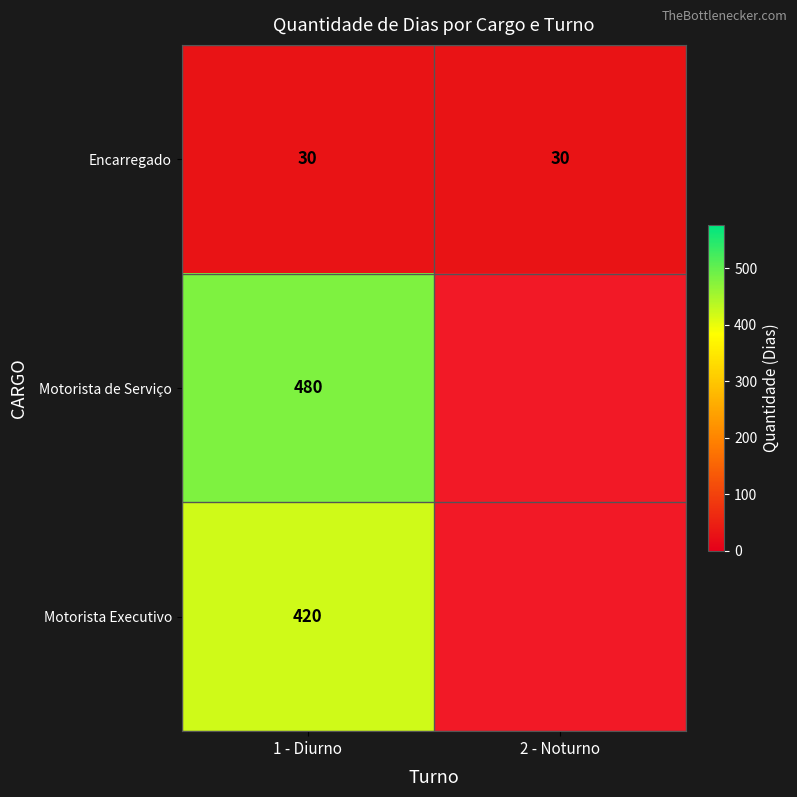

True or false: Motorista de Serviço has a value of 137 at 1 - Diurno.

False